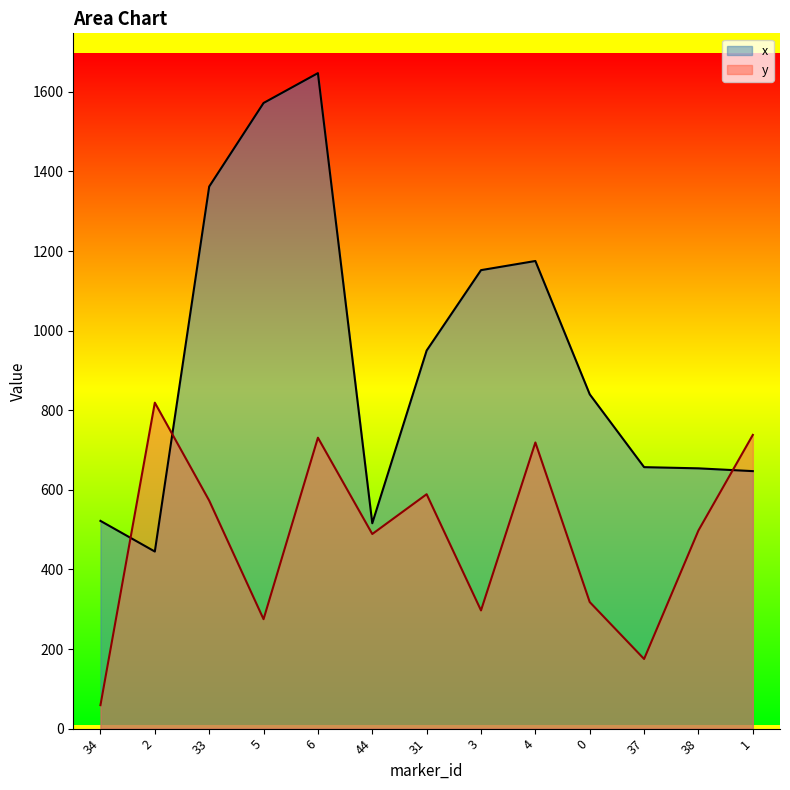

List the series in order of their peak value, highest first.

x, y